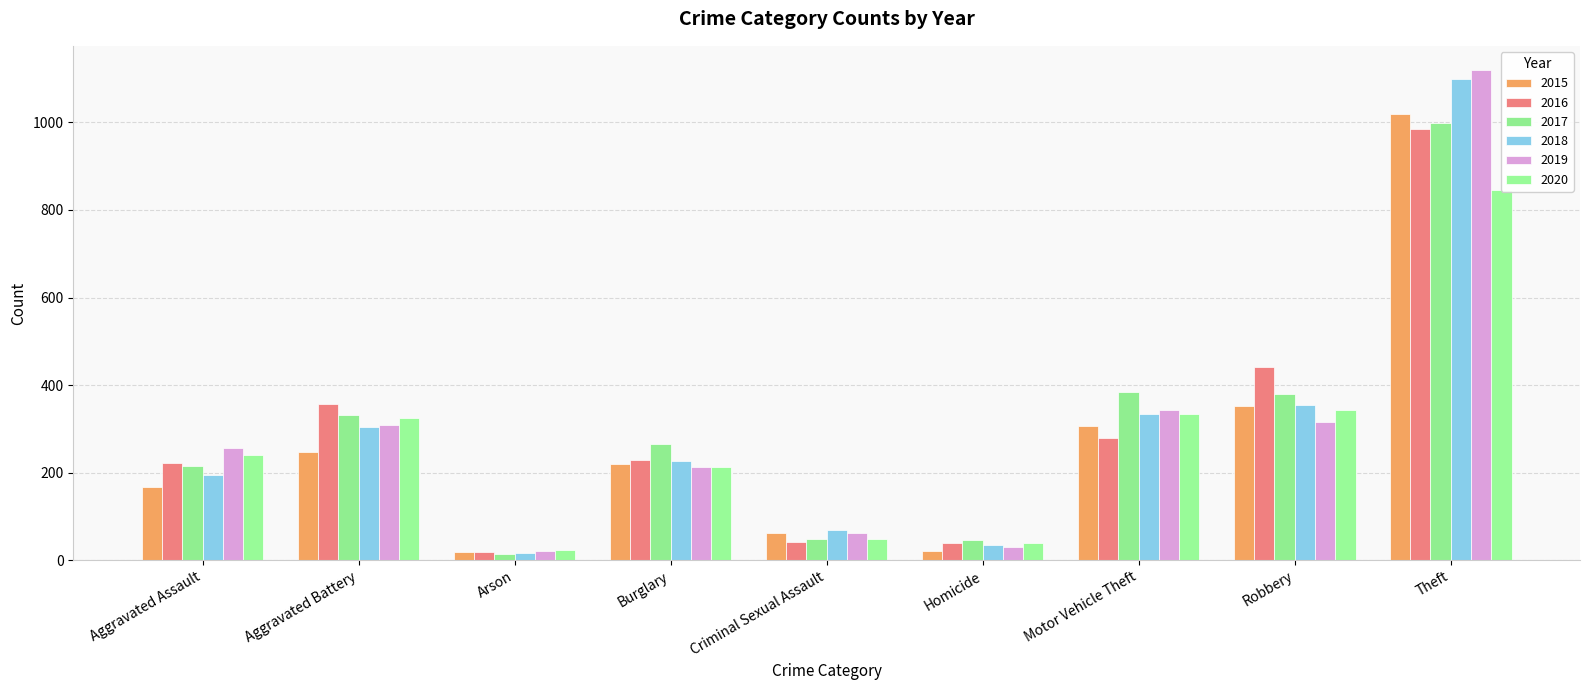

Which series changed the most between Aggravated Battery and Homicide?

2016